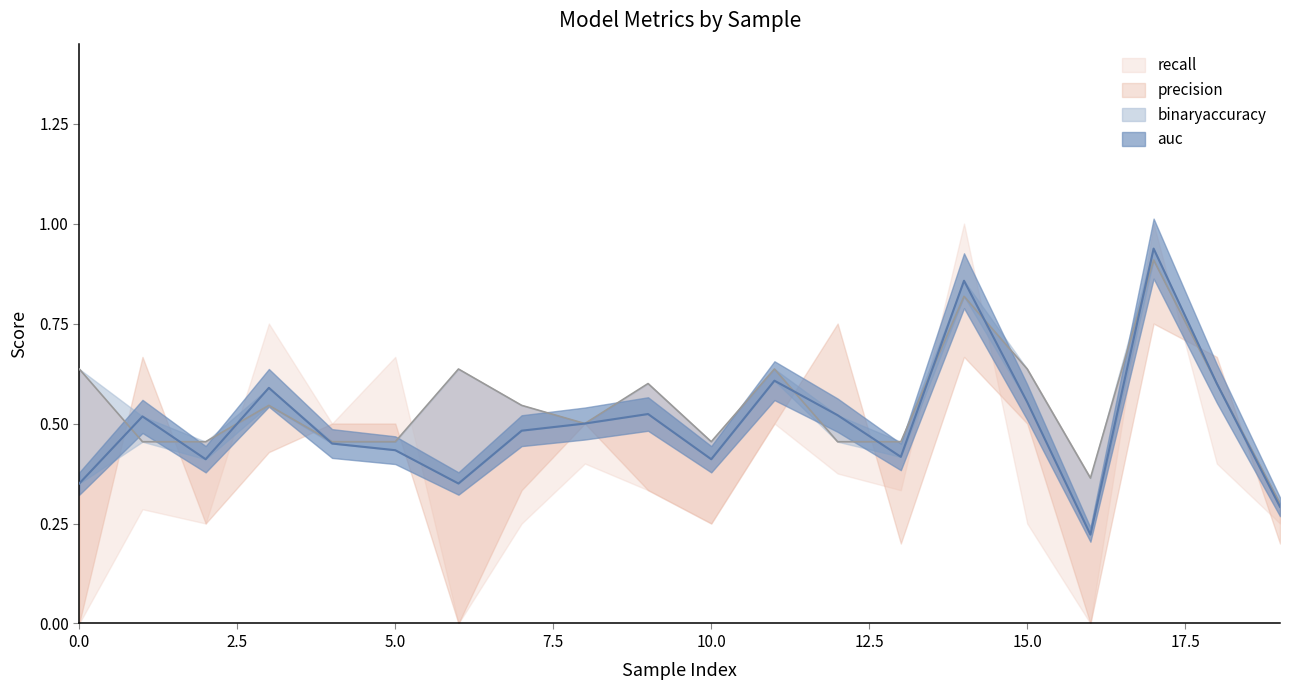

Which category has the highest value across all series?

17